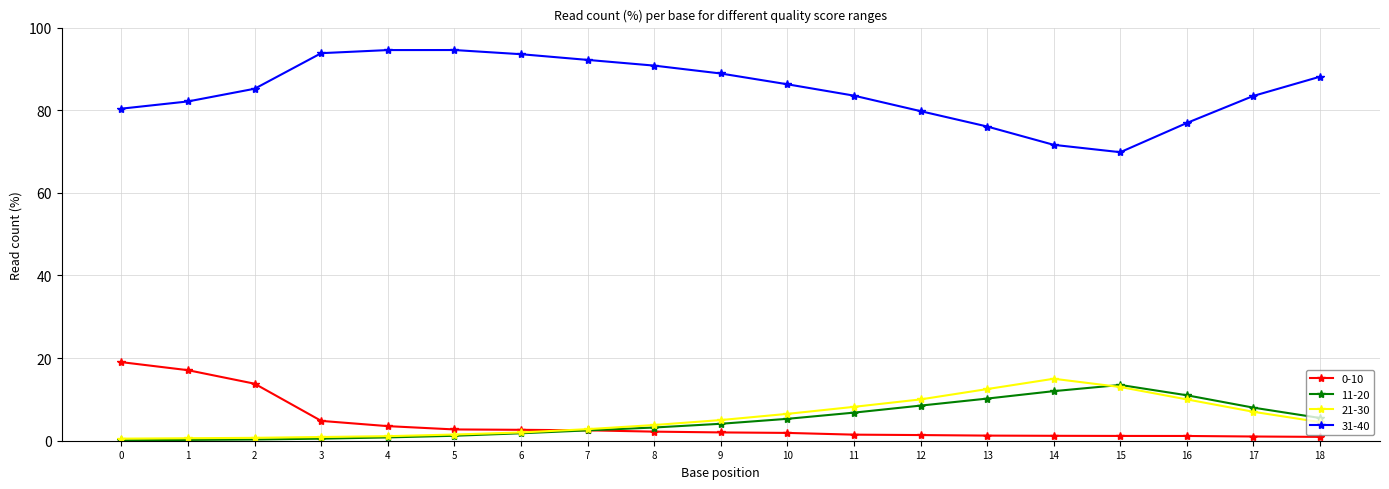

What is the value of the 21-30 point at the 6th from the left?

1.5